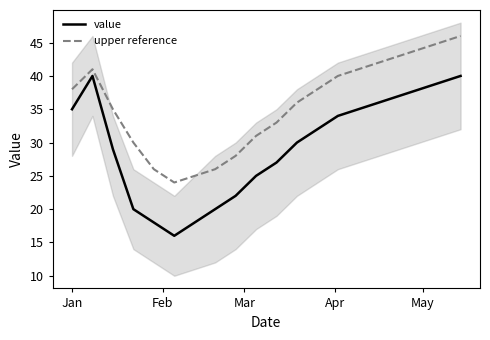

List the series in order of their peak value, lowest first.

value, upper reference